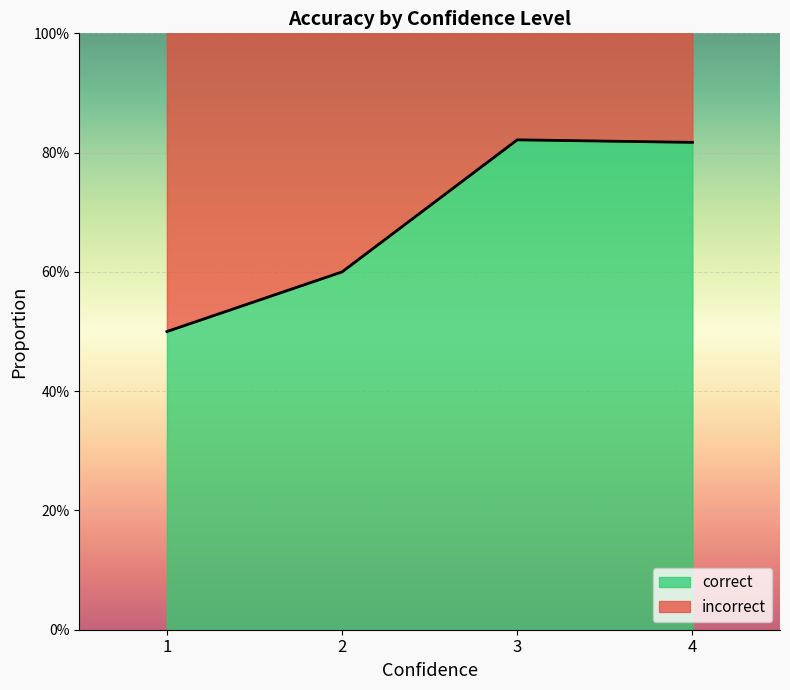

At which category is the sum across all series the highest?

1